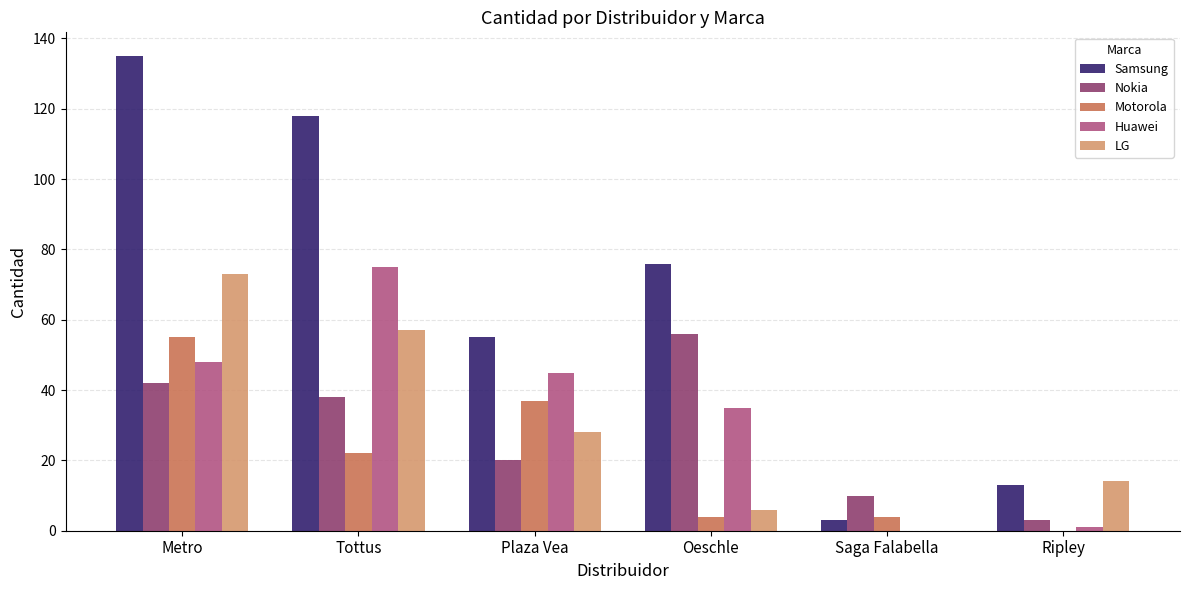

At which category is the sum across all series the highest?

Metro